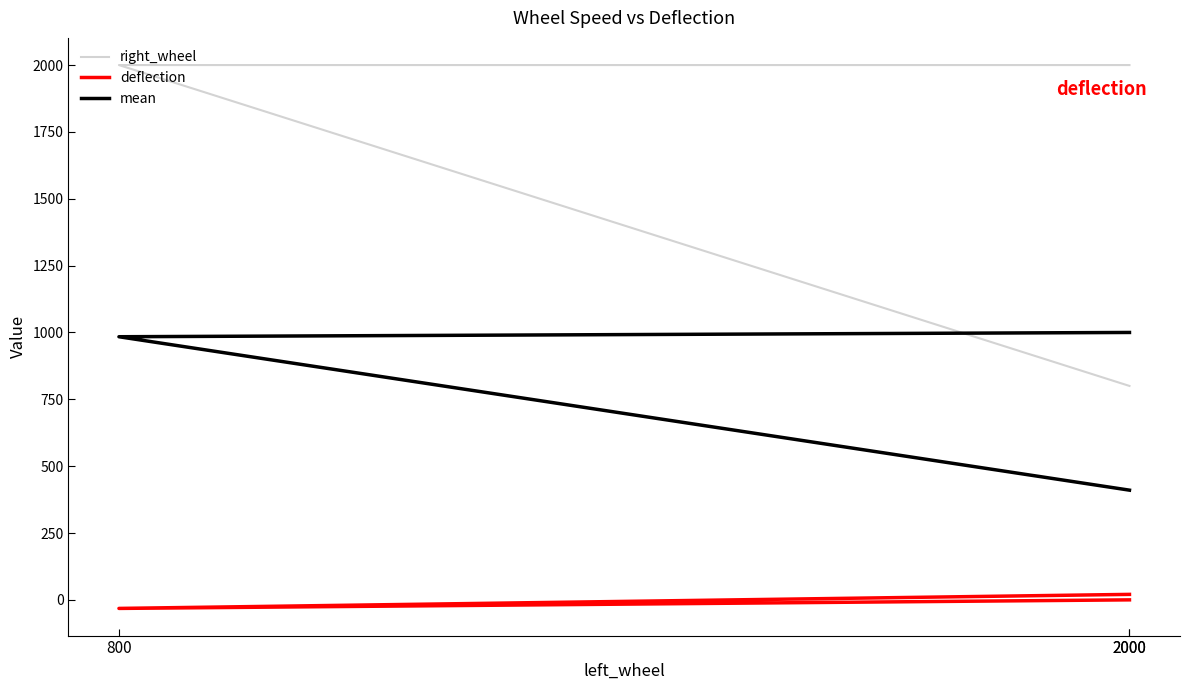

What are all the series names shown in the legend?

right_wheel, deflection, mean